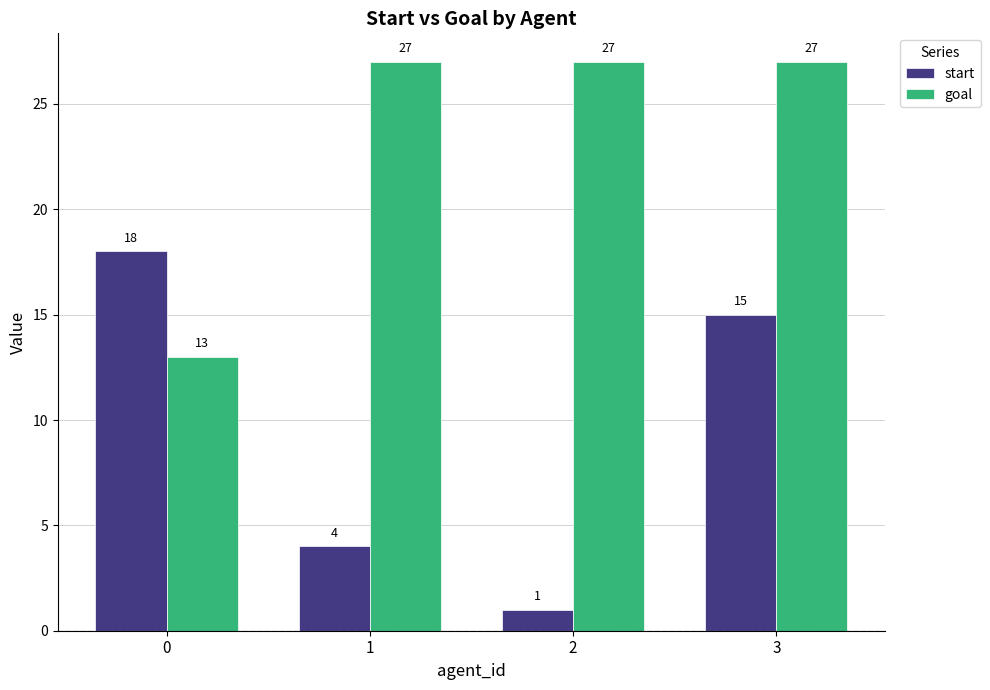

Is it true that start equals 1 at 2?

True